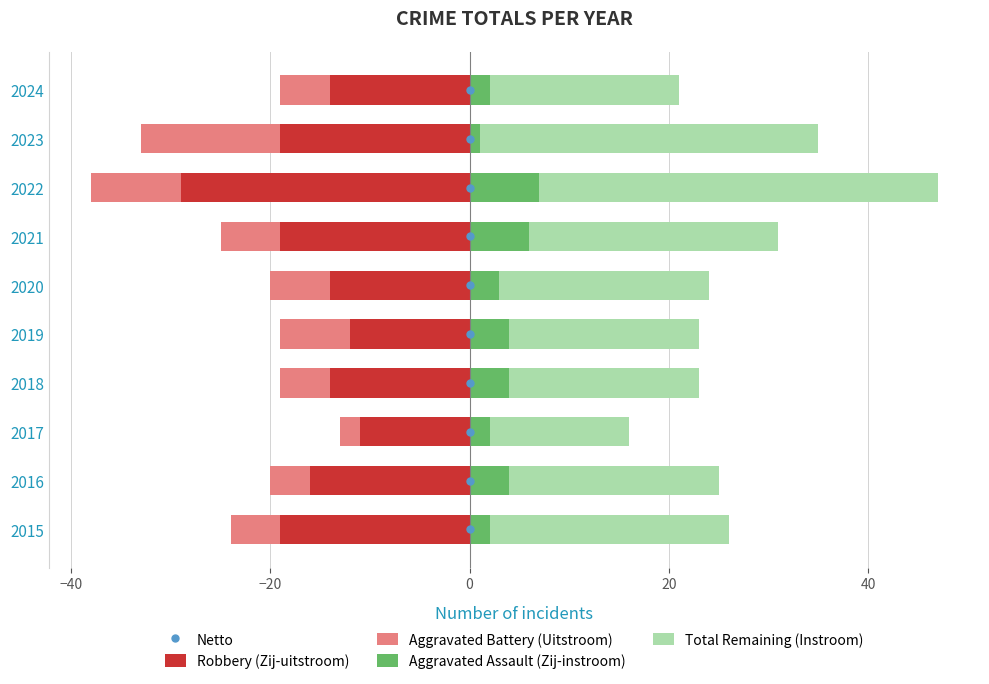

How many Robbery (Zij-uitstroom) values are between -19 and -14?

7